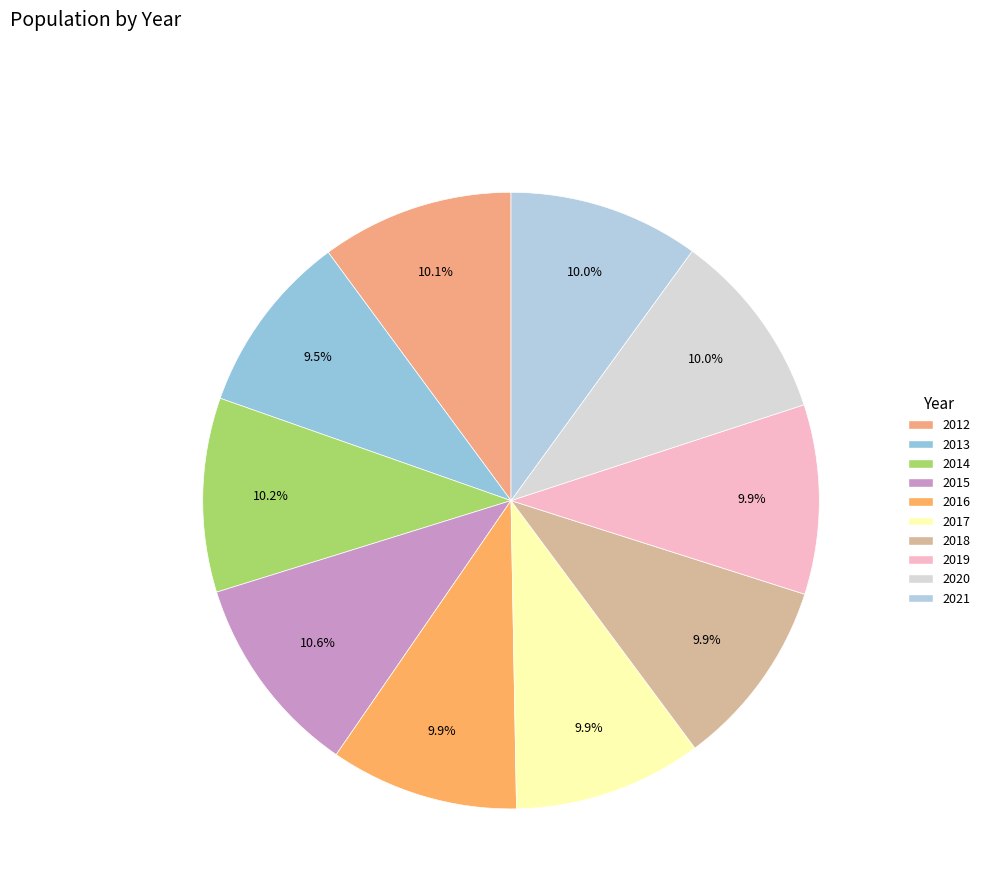

The 2016 slice represents 22% of the pie. True or false?

False